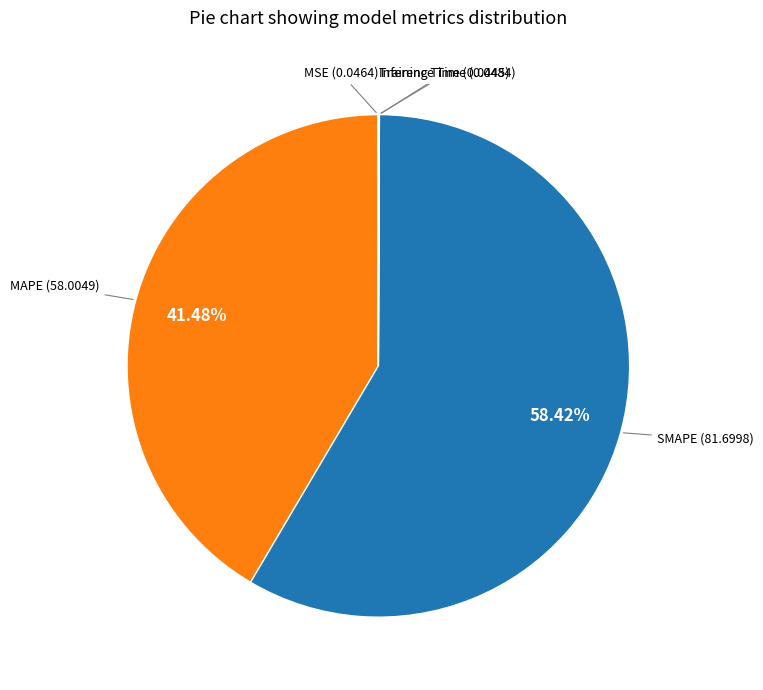

To the nearest percent, what is the difference between the largest and smallest slice percentages?

58%